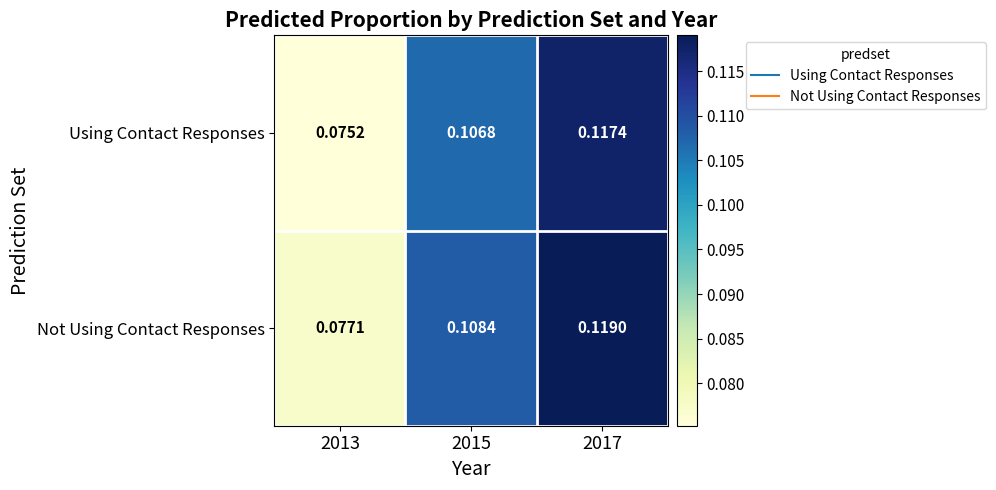

Which category has the highest value across all series?

2017